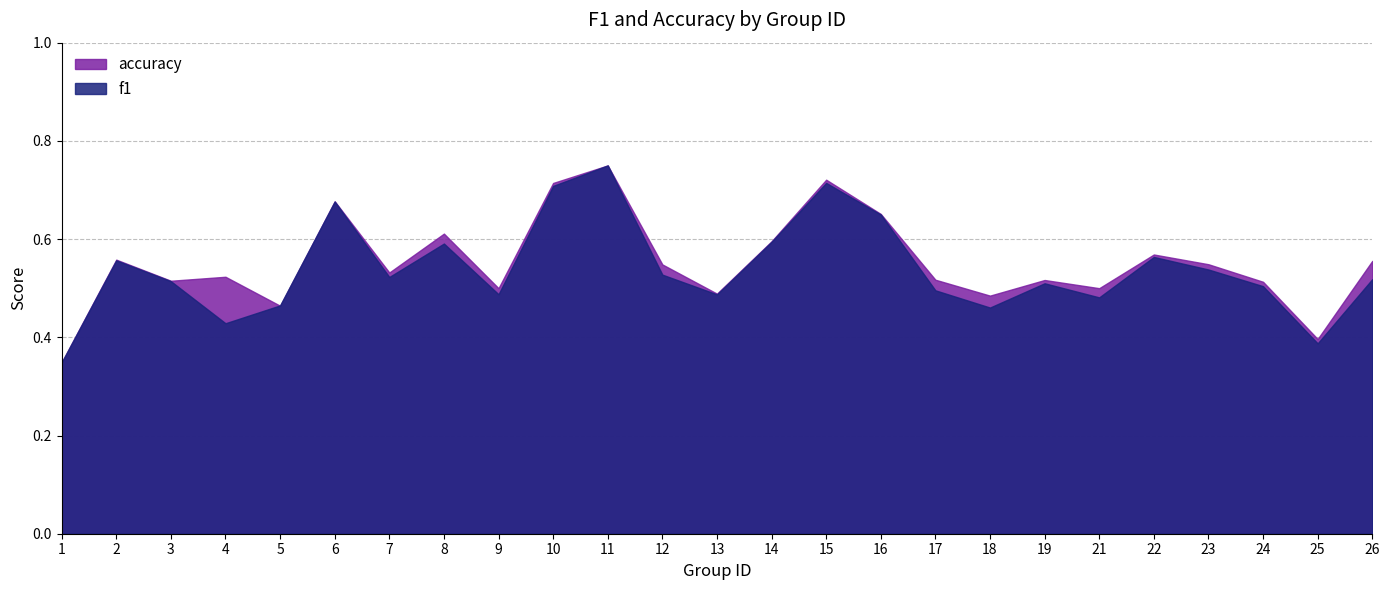

Which category has the lowest value in the accuracy series?

1